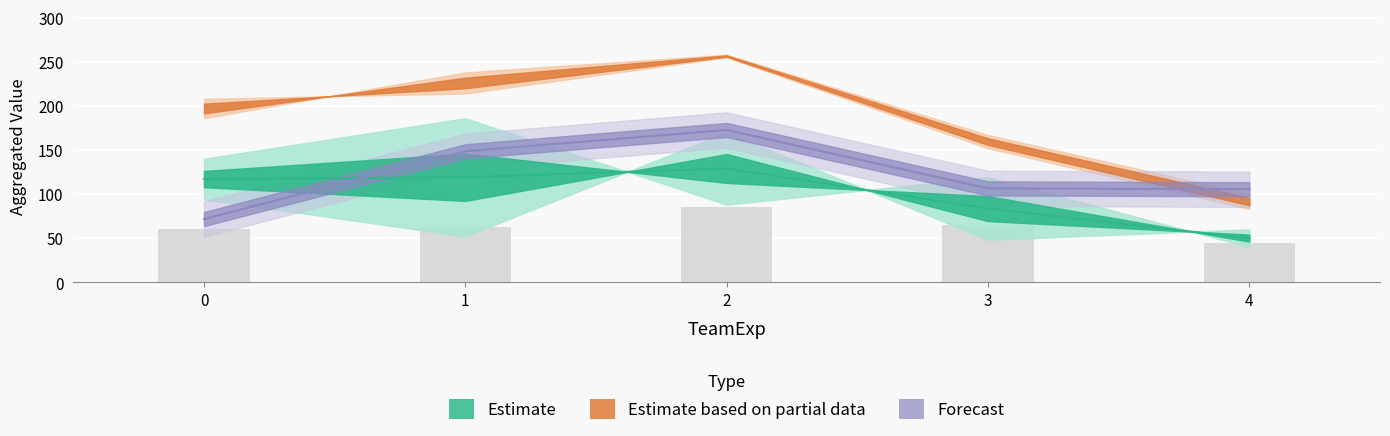

Rank the categories by value from lowest to highest.

4, 0, 1, 3, 2